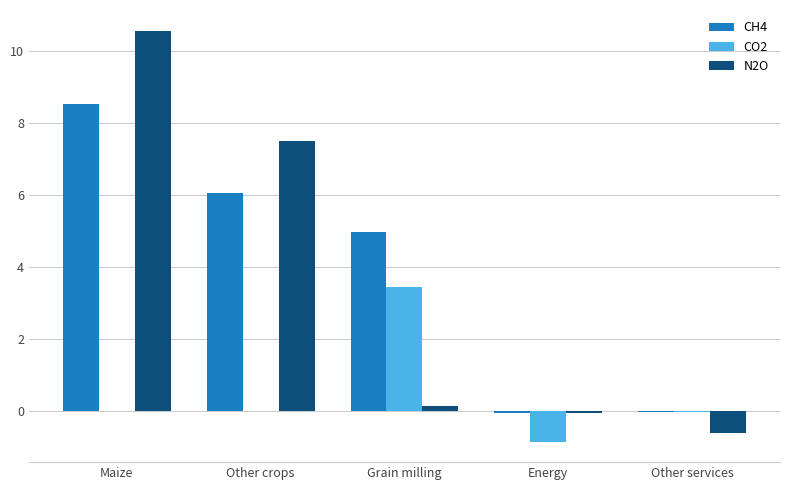

What is the highest value of the N2O series?

10.6